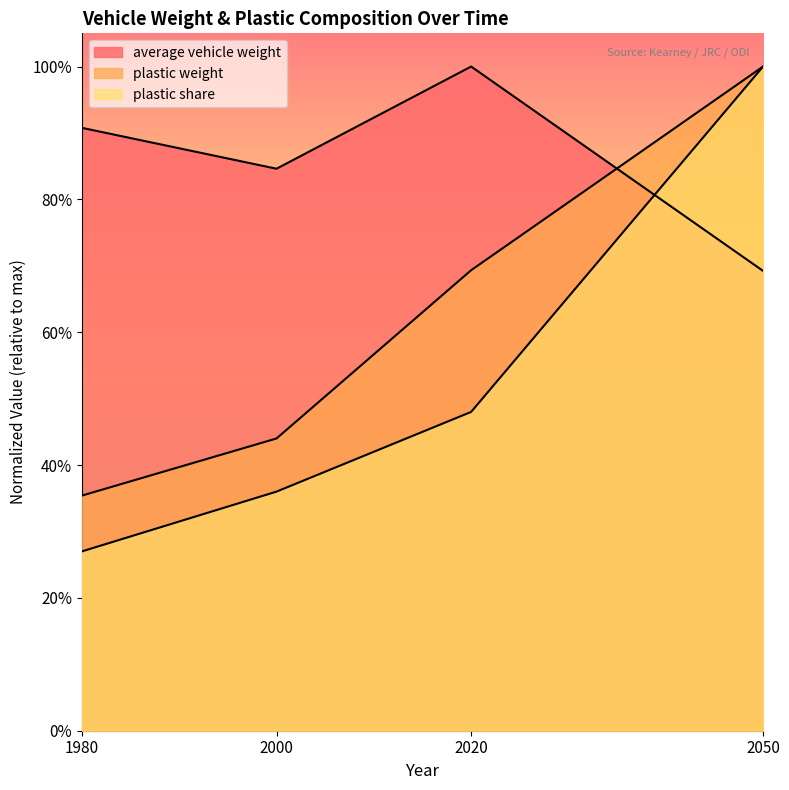

True or false: plastic weight has a value of 0.4 at 2000.

True